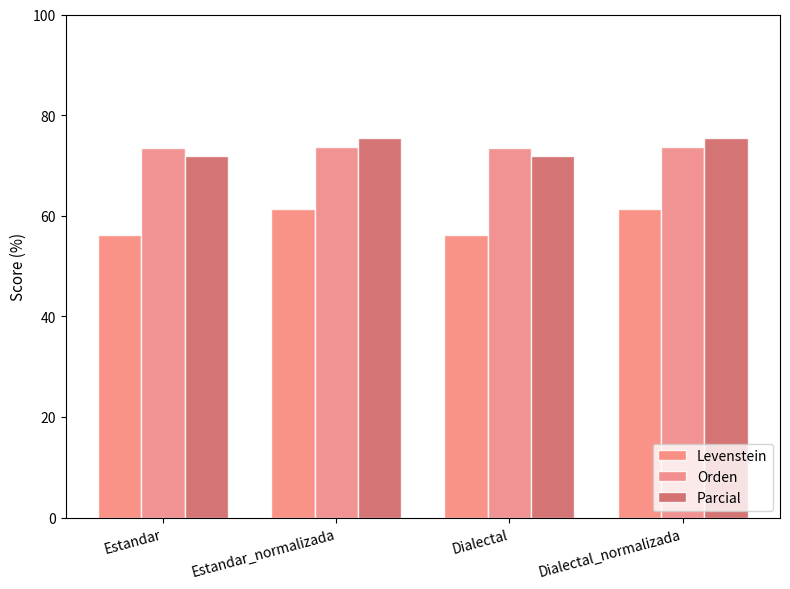

Which label corresponds to the largest value in the chart?

Estandar_normalizada